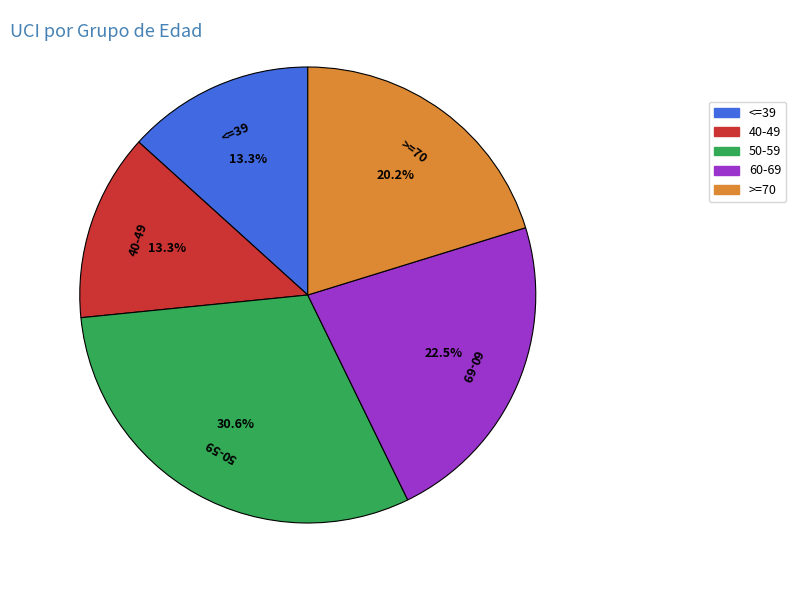

What percentage is the <=39 slice, to the nearest percent?

13%